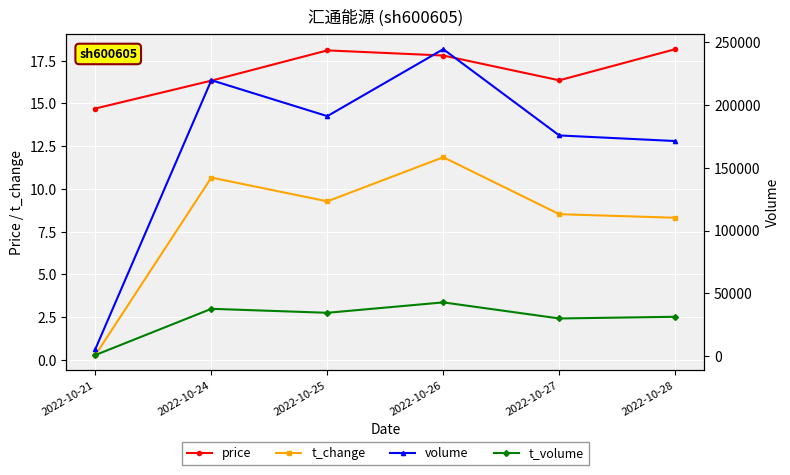

At which category is the sum across all series the highest?

2022-10-26